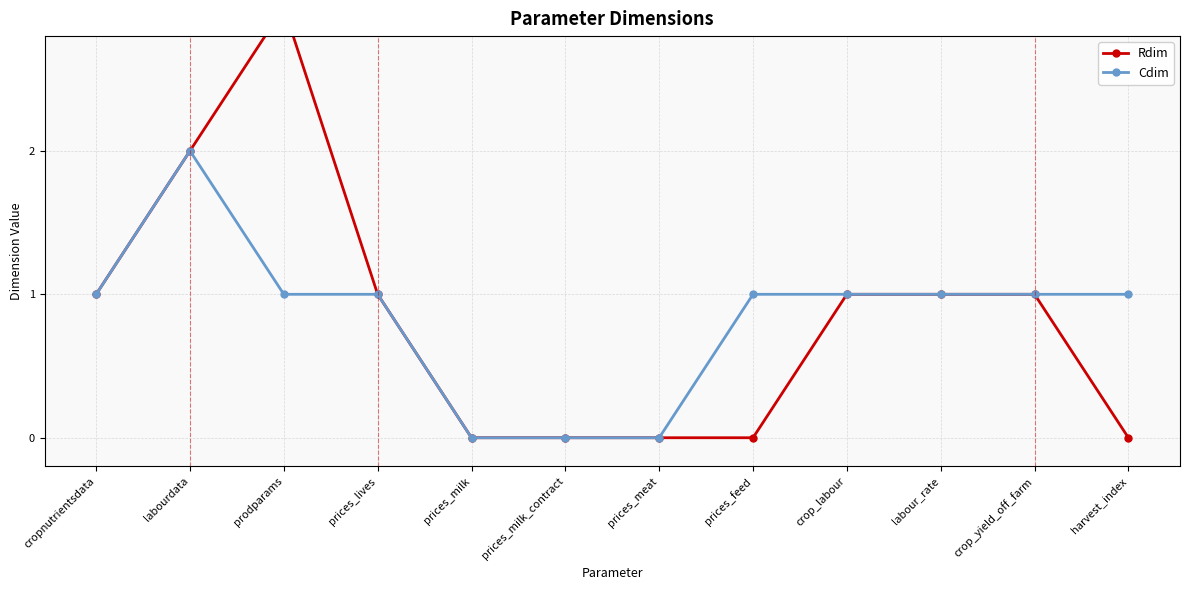

What is the label of the 9th point from the right?

prices_lives